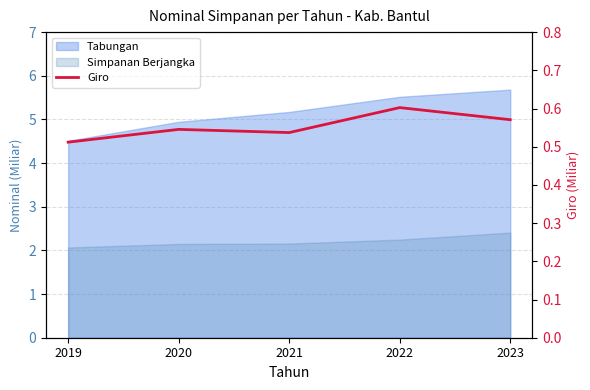

Is it true that the value at 2021 is 0.2?

False